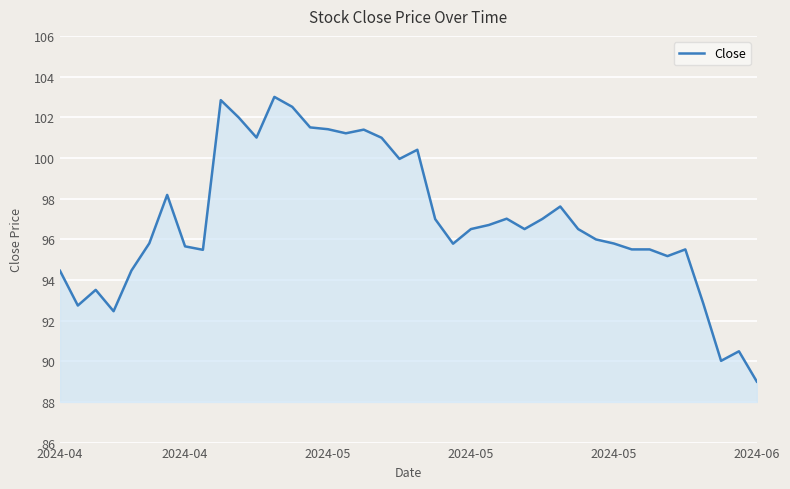

What is the minimum value shown in the chart?

89.0